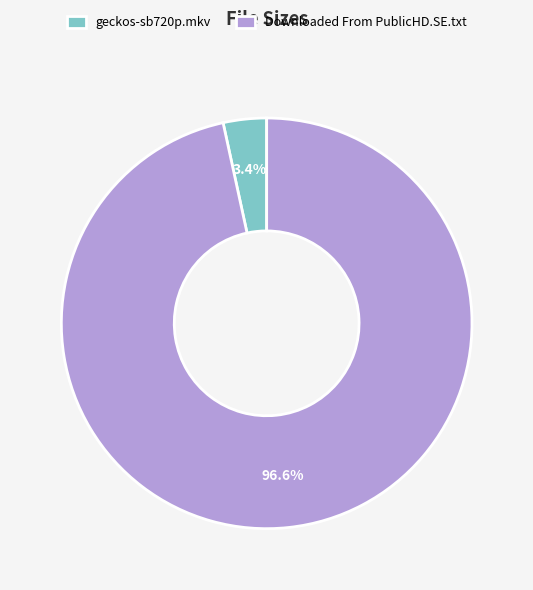

Which slice represents more than half of the pie?

Downloaded From PublicHD.SE.txt